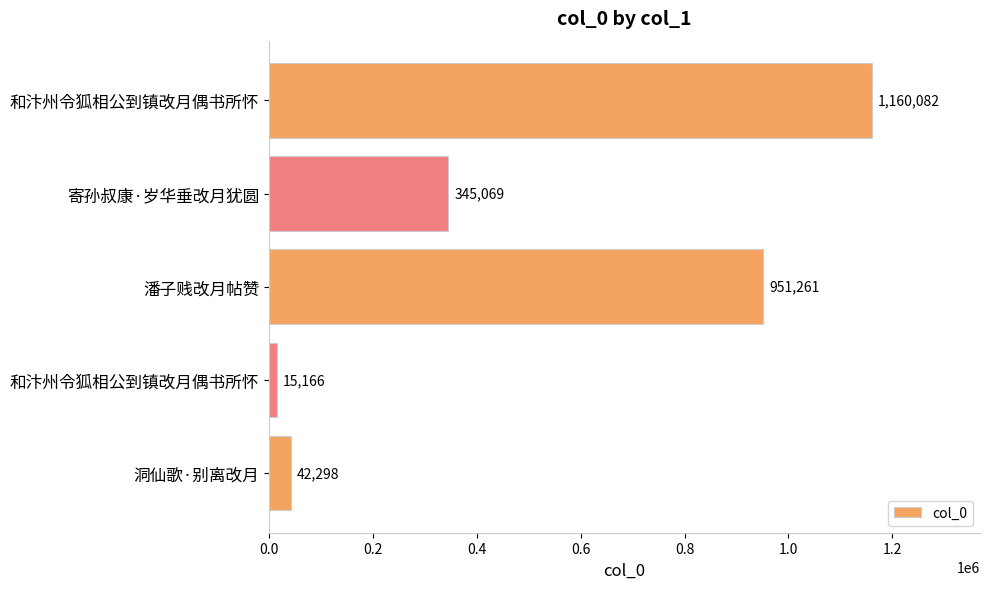

What is the smallest value displayed?

15166